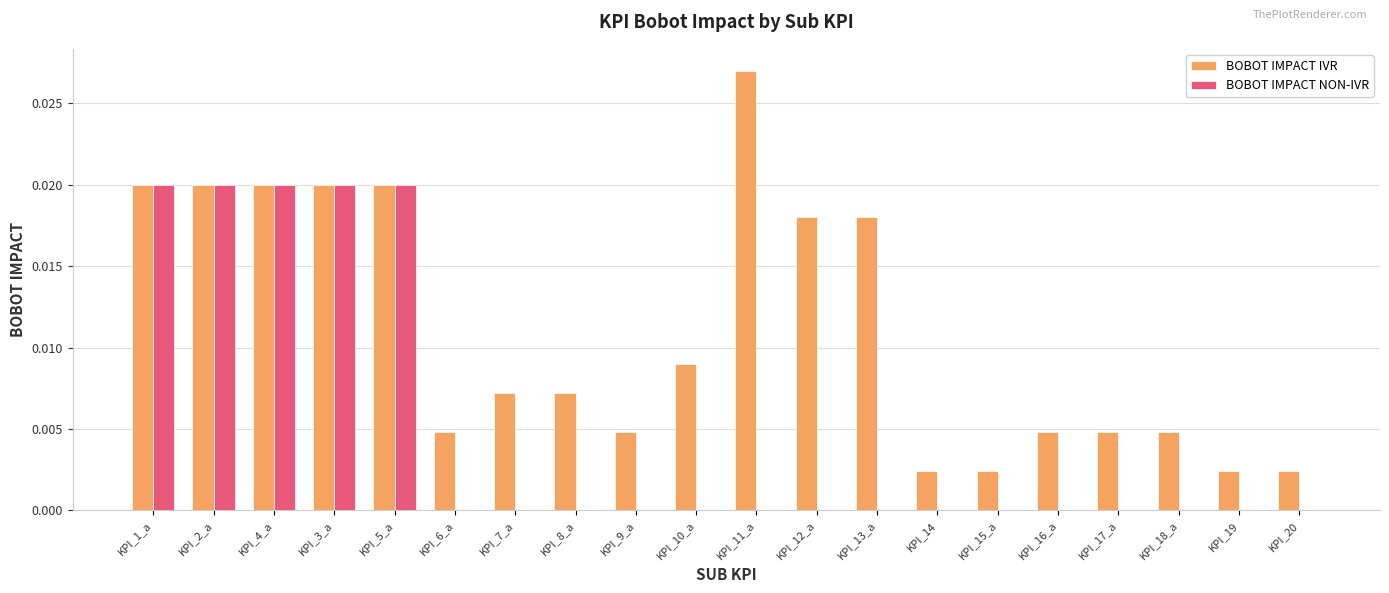

Are the bars grouped side by side (vs. stacked)?

Yes